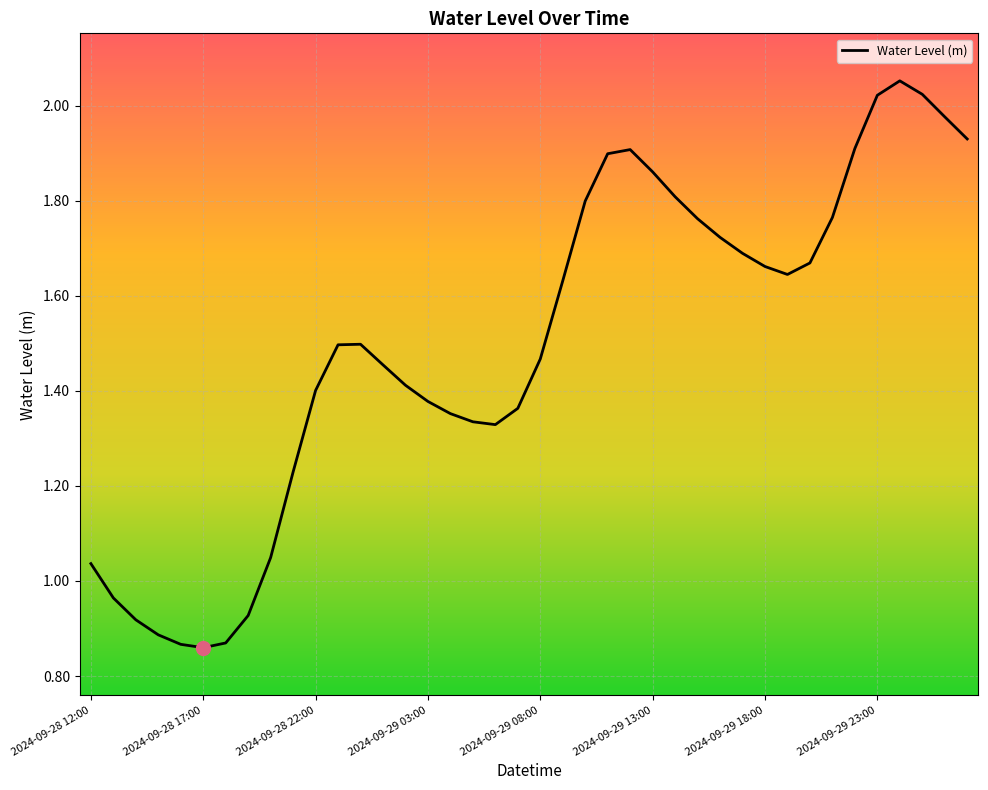

Is this an area chart (filled region under the line)?

No